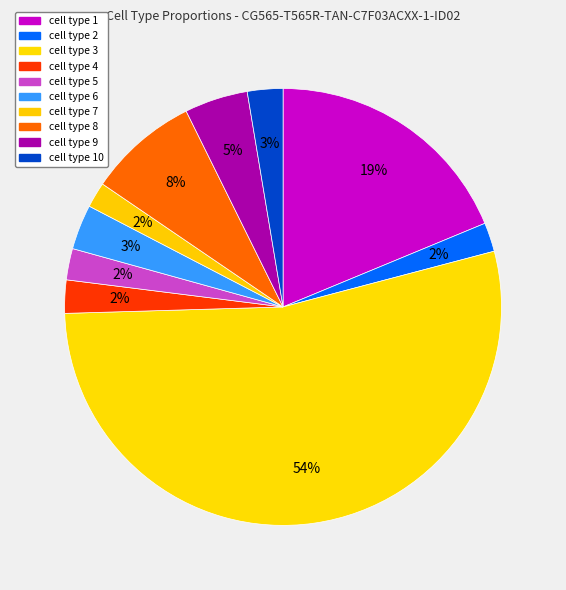

How many slices are in this pie chart?

10